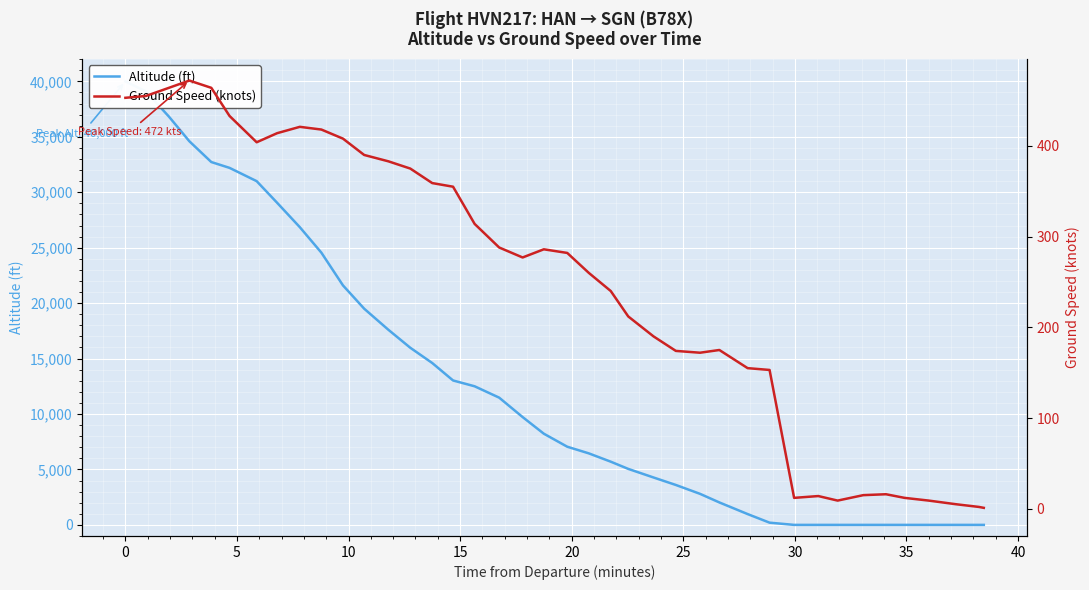

The value of ground_speed at 27 is 276. True or false?

False